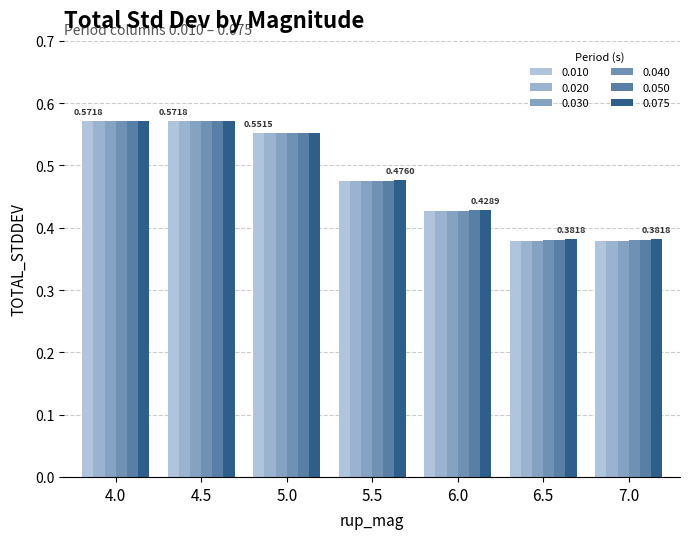

Which label corresponds to the smallest value in the chart?

6.5